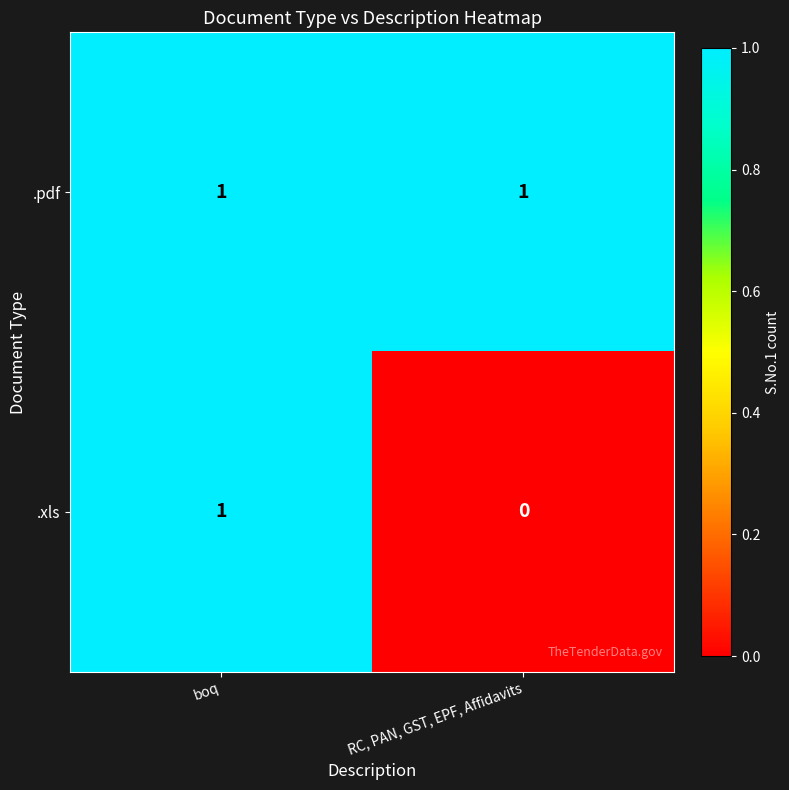

The .pdf series shows 1 at boq. True or false?

True